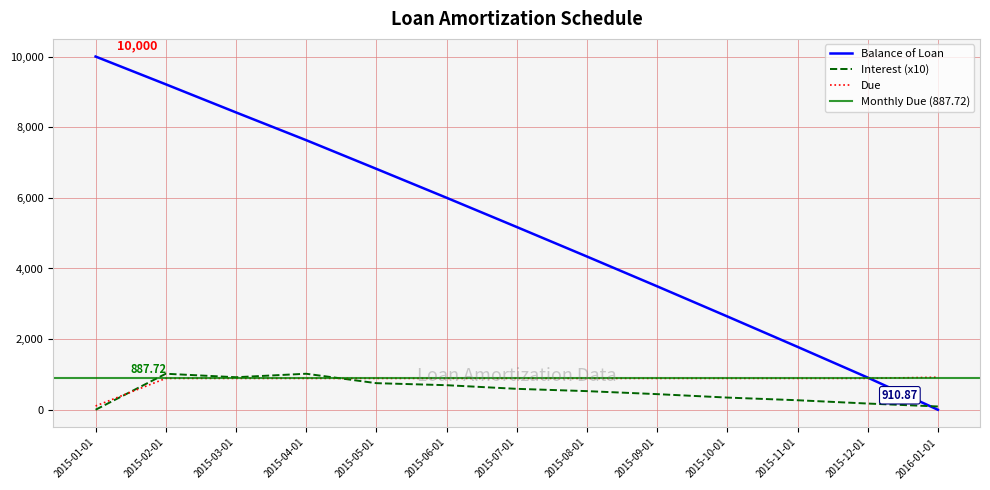

How many times do Interest and Due cross each other?

2